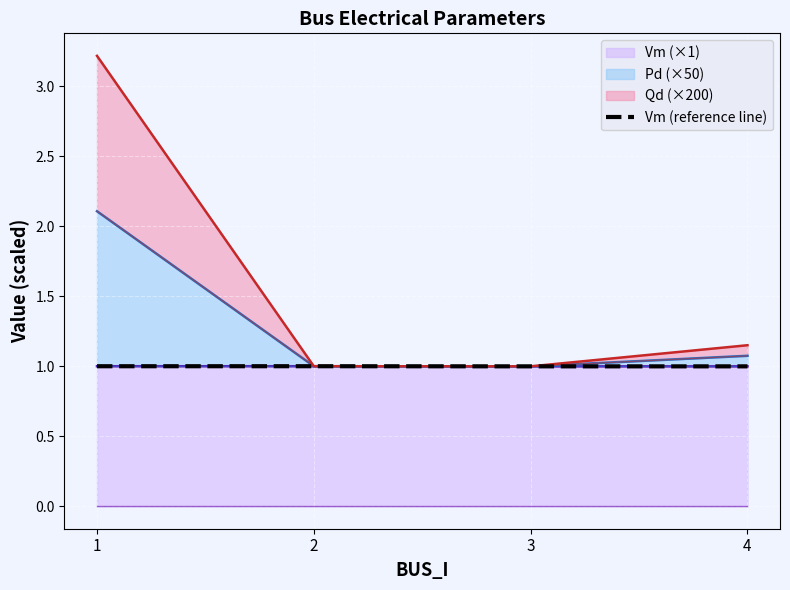

How many values are between 0 and 1?

4